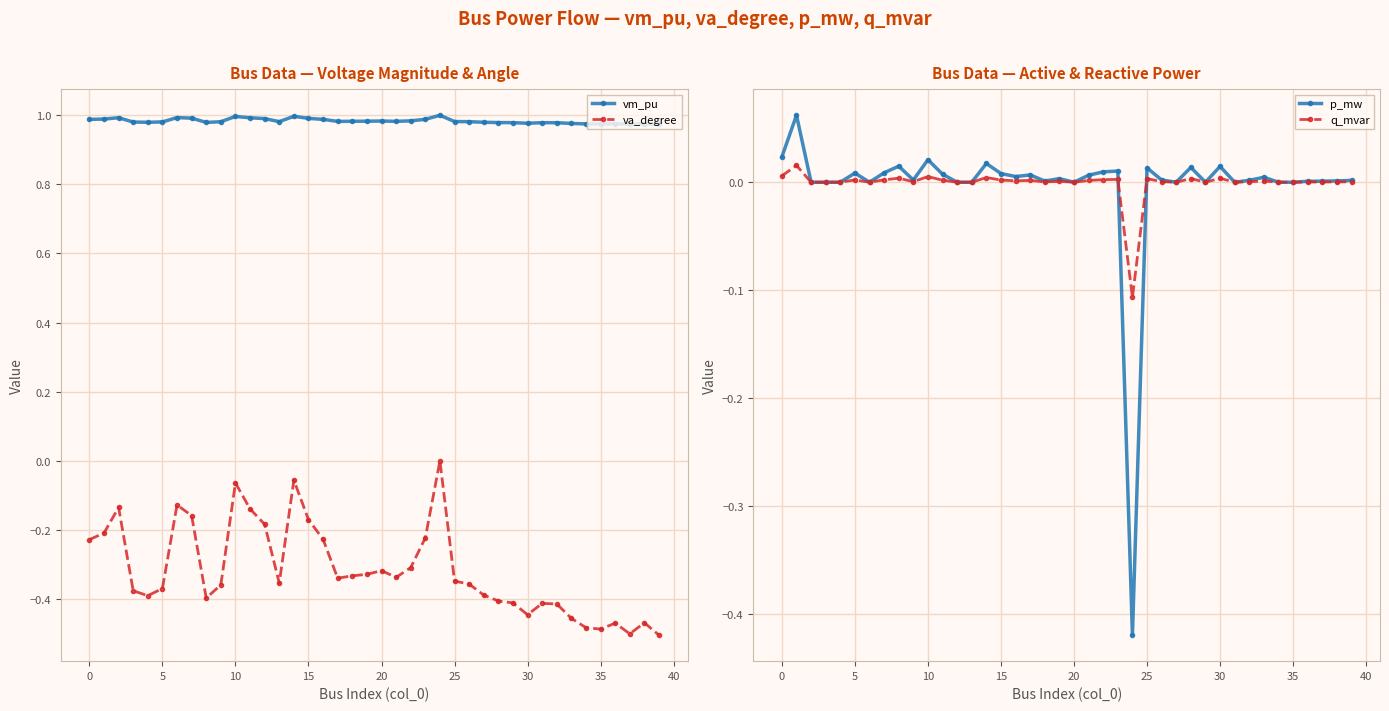

What is the sum of all vm_pu values?

39.3